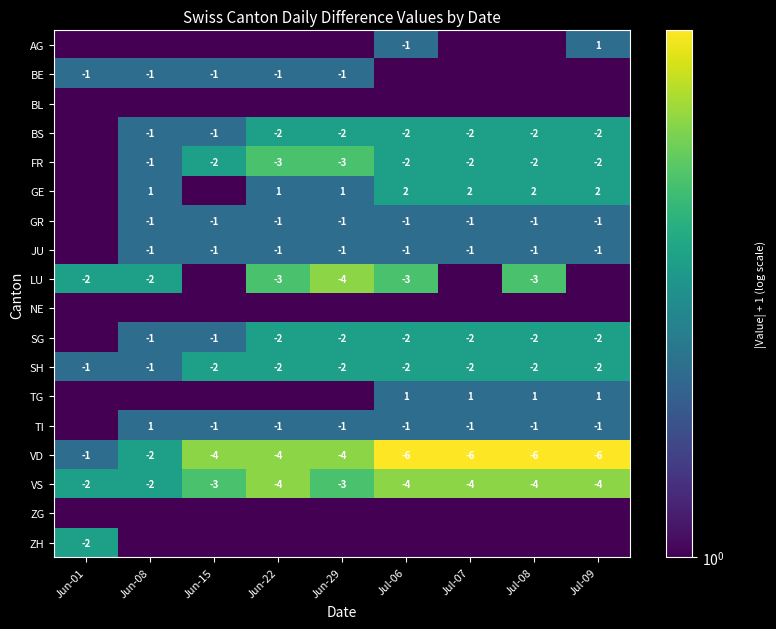

What is the approximate value of VS at Jul-09?

-4